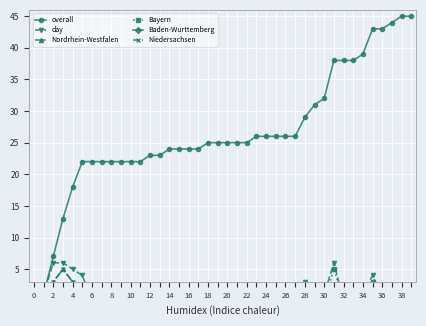

What are all the series names shown in the legend?

overall, day, Nordrhein-Westfalen, Bayern, Baden-Wurttemberg, Niedersachsen